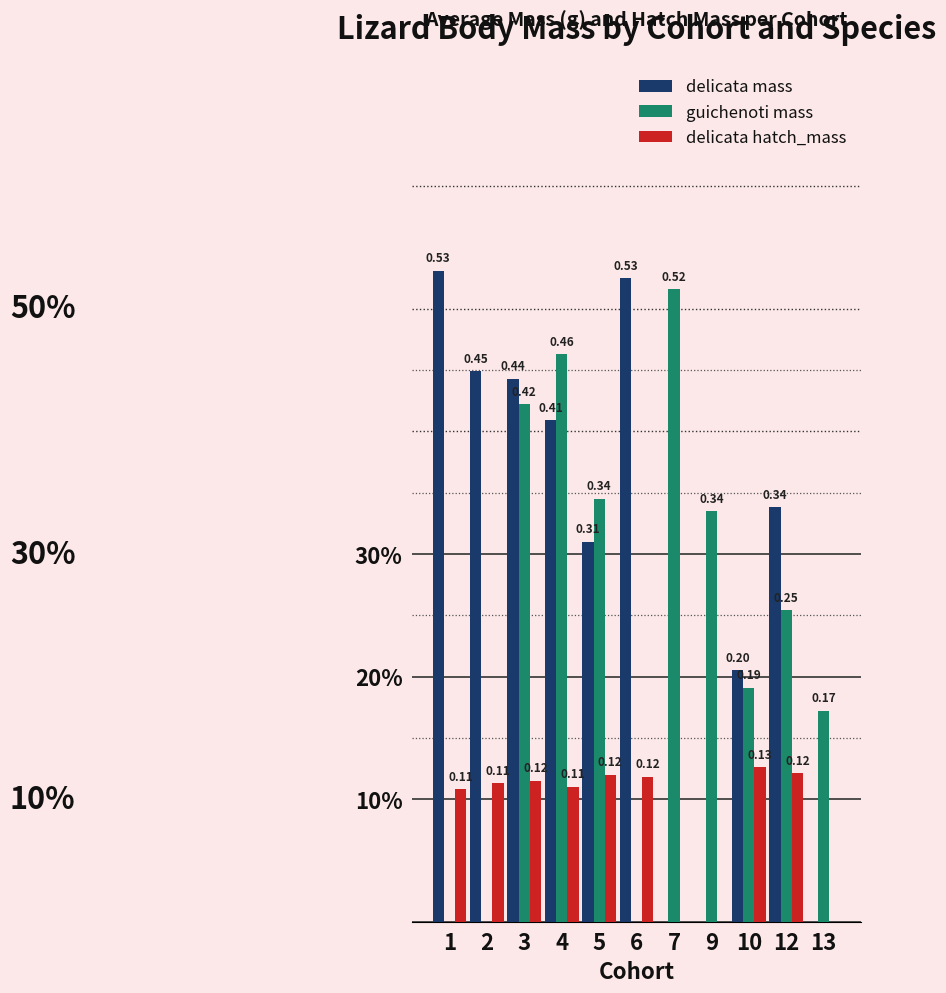

What are all the series names shown in the legend?

delicata mass, guichenoti mass, delicata hatch_mass